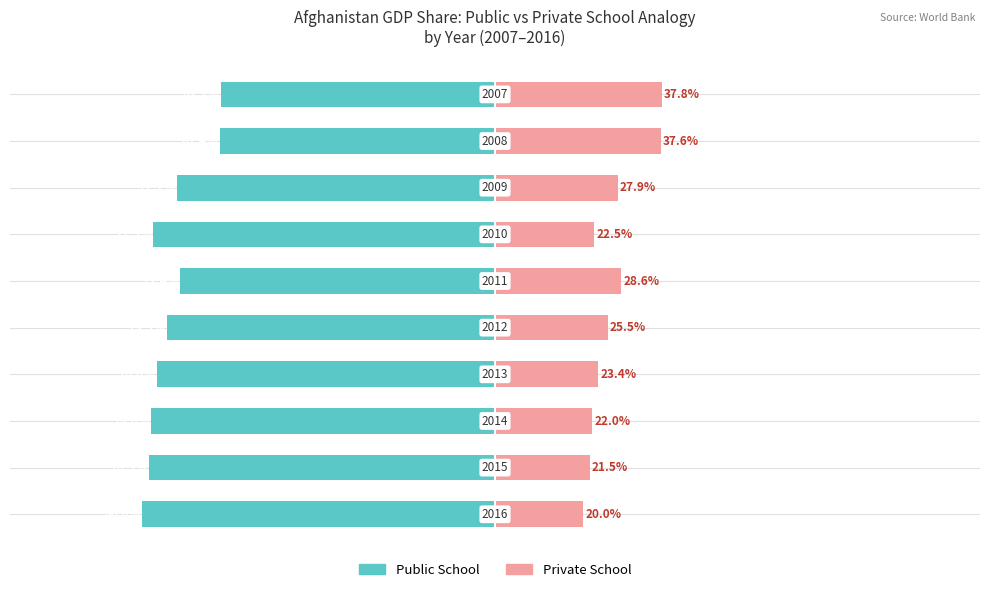

What is the maximum value for Public School?

-62.2